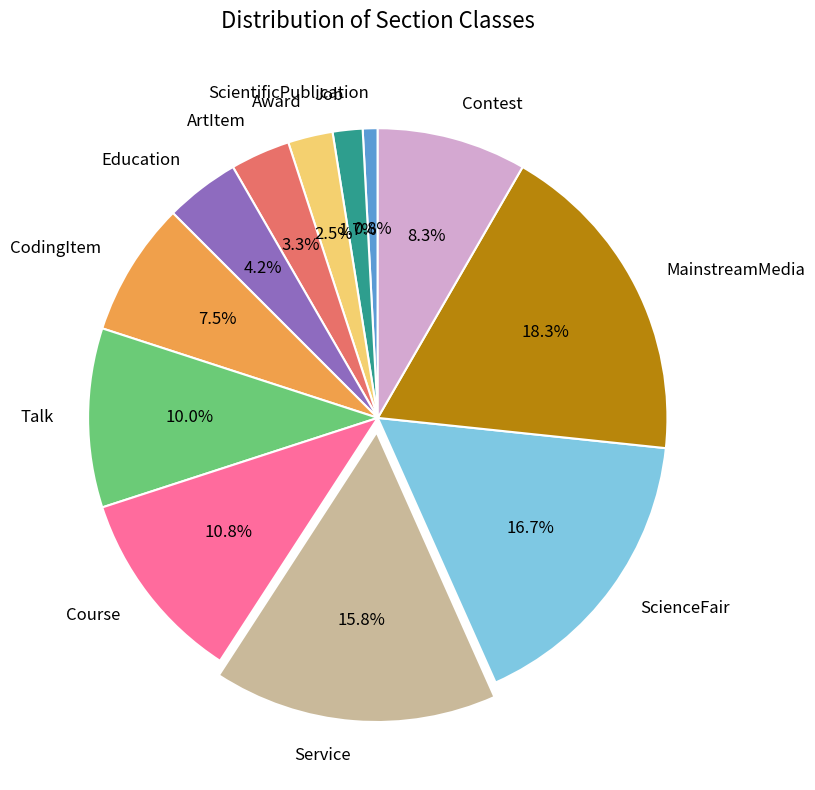

Which slice is the smallest?

ScientificPublication